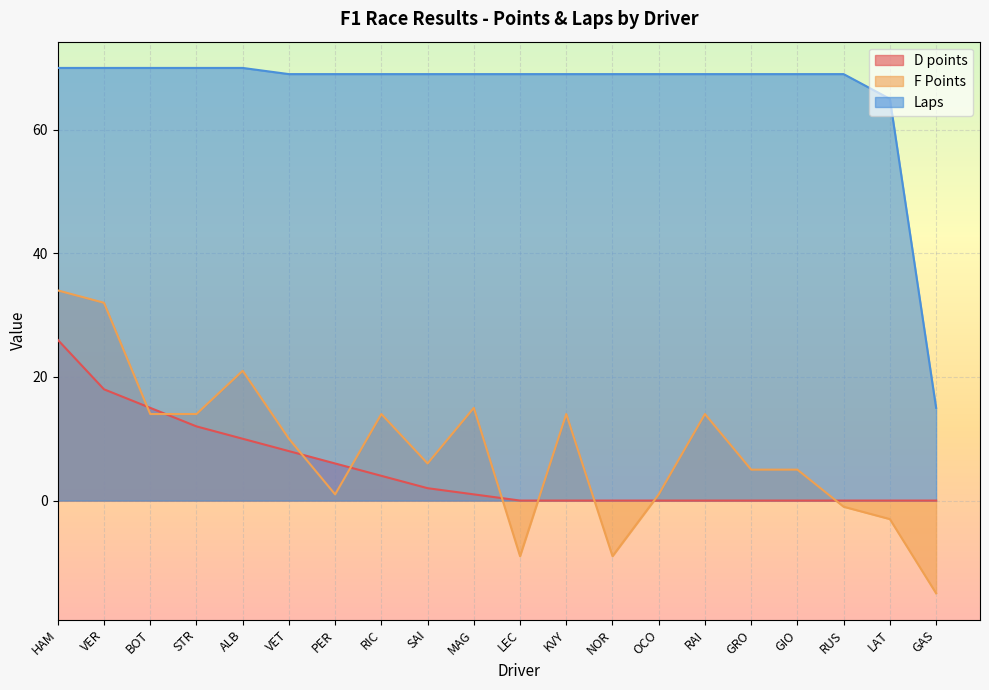

Rank the categories by Laps value from highest to lowest.

HAM, VER, BOT, STR, ALB, VET, PER, RIC, SAI, MAG, LEC, KVY, NOR, OCO, RAI, GRO, GIO, RUS, LAT, GAS